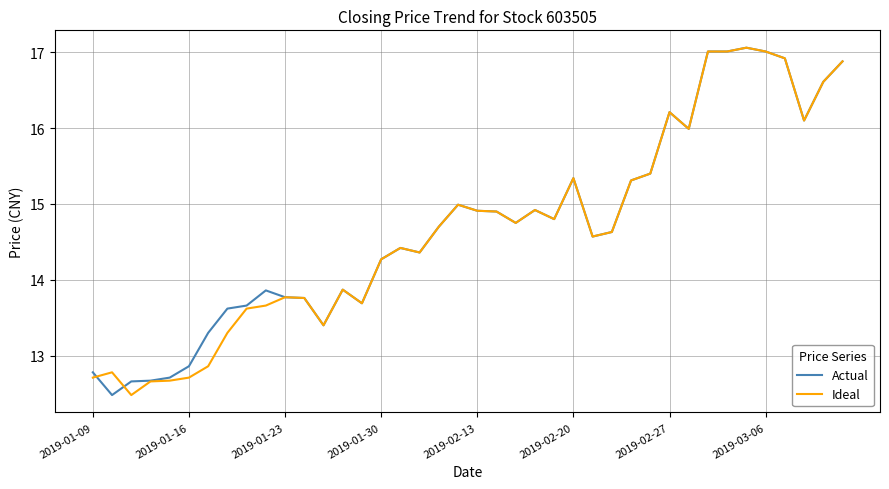

True or false: Actual and Ideal cross at least once.

True